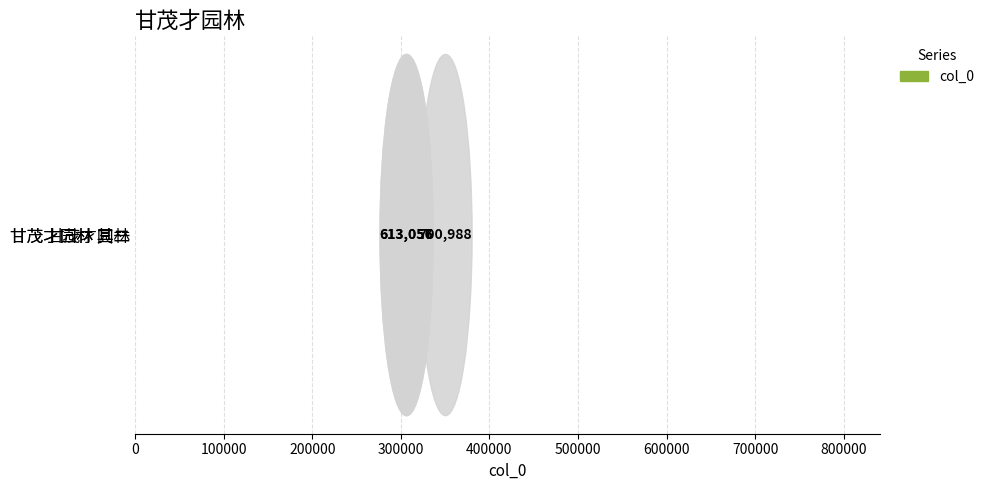

Which category has the lowest value across all series?

甘茂才园林 其一